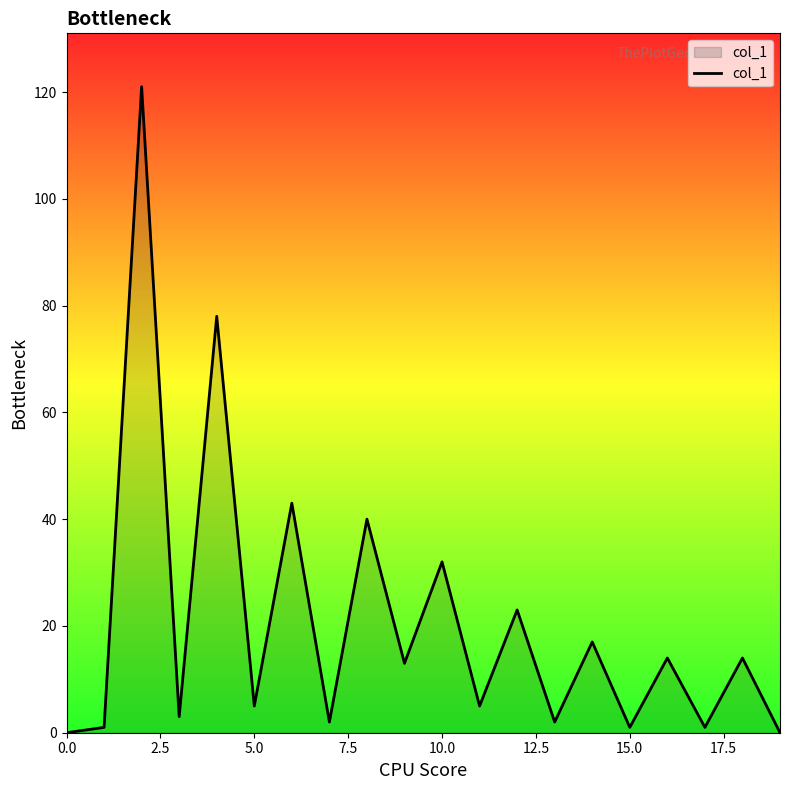

What is the difference between the maximum and minimum values?

121